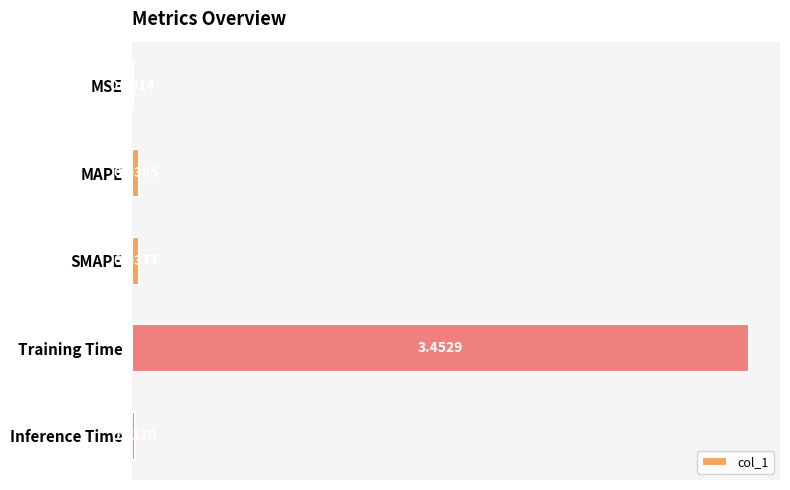

How many data points does each series have?

5